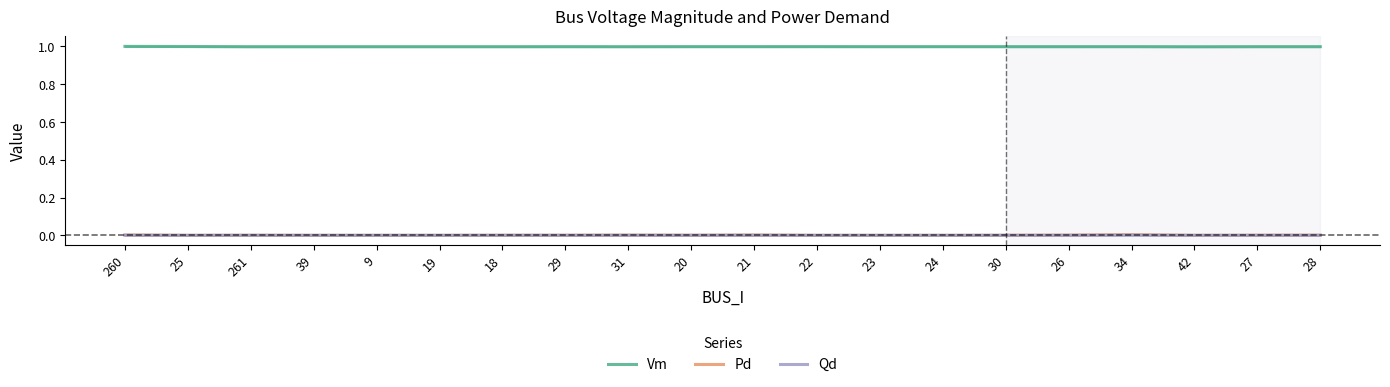

Reading left to right, list all the values displayed in this chart.

Vm: 1.0	1.0	1.0	1.0	1.0	1.0	1.0	1.0	1.0	1.0	1.0	1.0	1.0	1.0	1.0	1.0	1.0	1.0	1.0	1.0
Pd: 0.0	0.0	0.0	0.0	0.0	0.0	0.0	0.0	0.0	0.0	0.0	0.0	0.0	0.0	0.0	0.0	0.0	0.0	0.0	0.0
Qd: 0.0	0.0	0.0	0.0	0.0	0.0	0.0	0.0	0.0	0.0	0.0	0.0	0.0	0.0	0.0	0.0	0.0	0.0	0.0	0.0